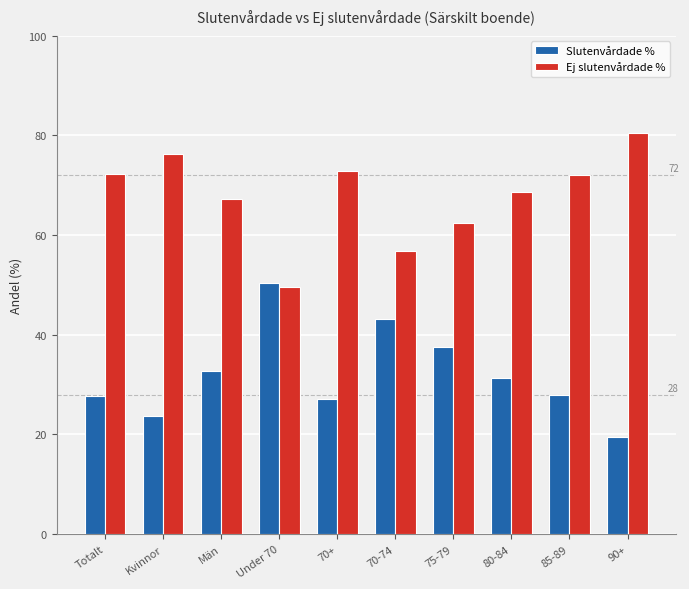

True or false: Ej slutenvårdade % has a value of 76.3 at Kvinnor.

True